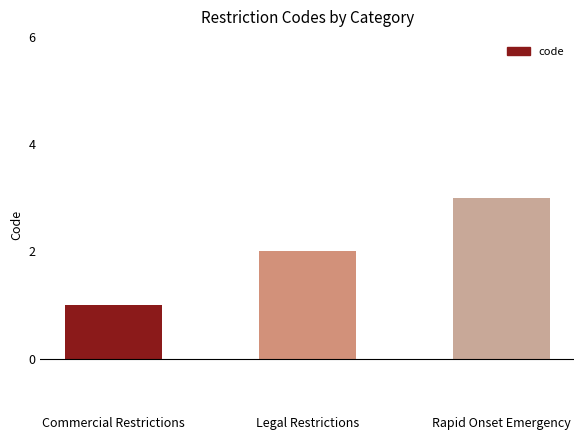

The value at Legal Restrictions is 2. True or false?

True